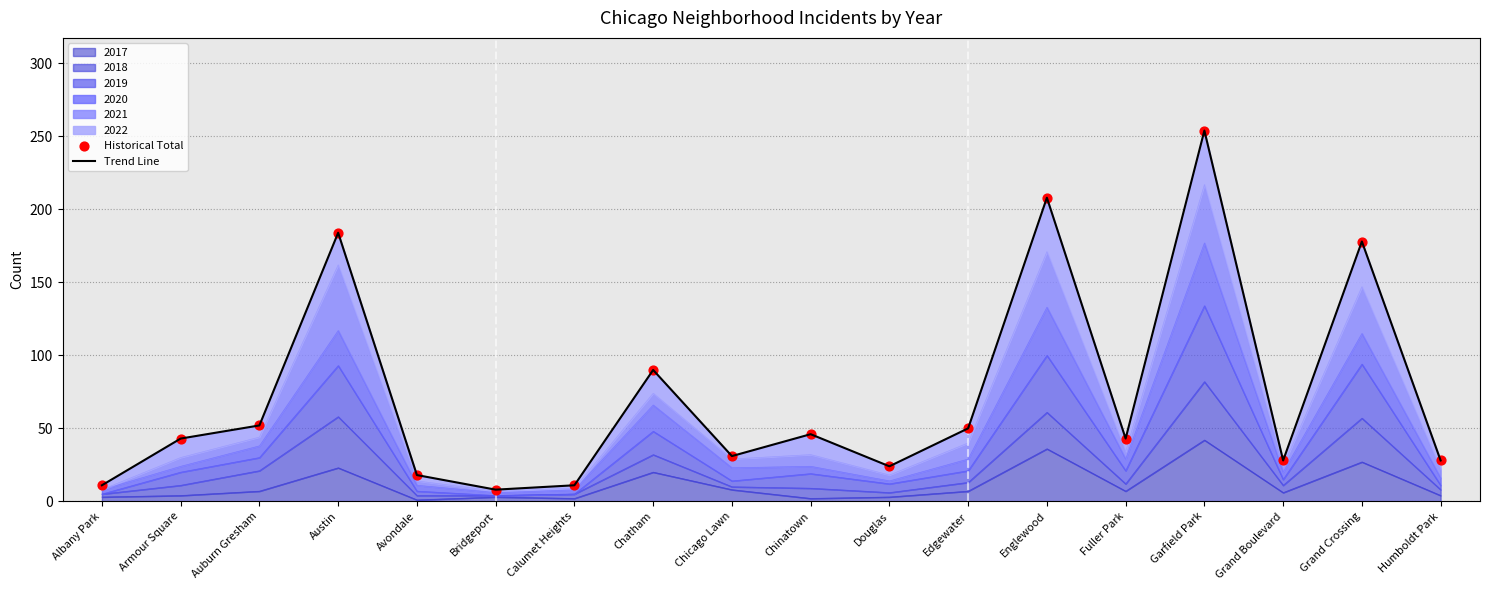

Which series has the largest total across all categories?

Trend Line